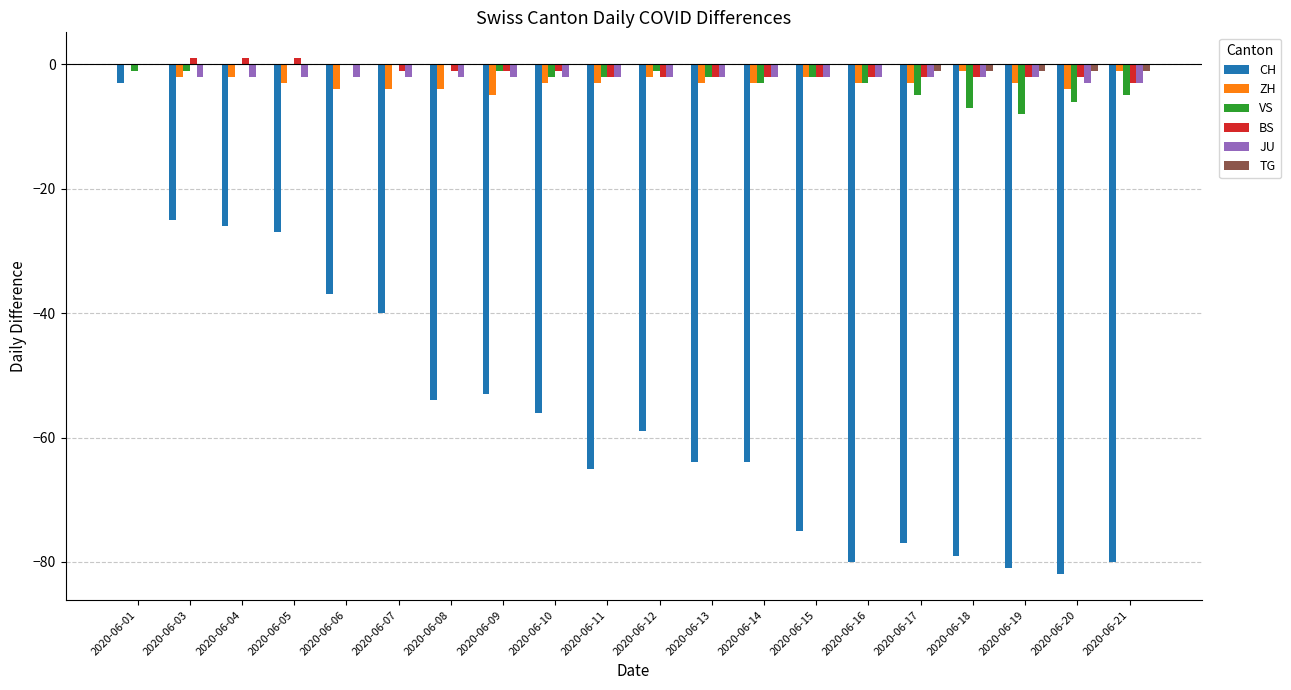

What is the sum of all JU values?

-40